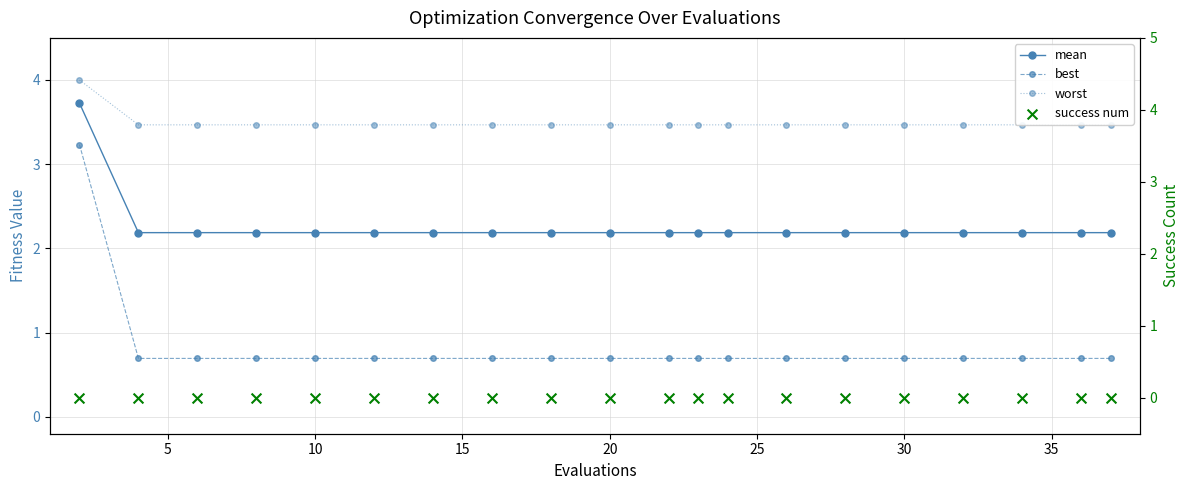

Which series reaches the minimum Y coordinate?

success num